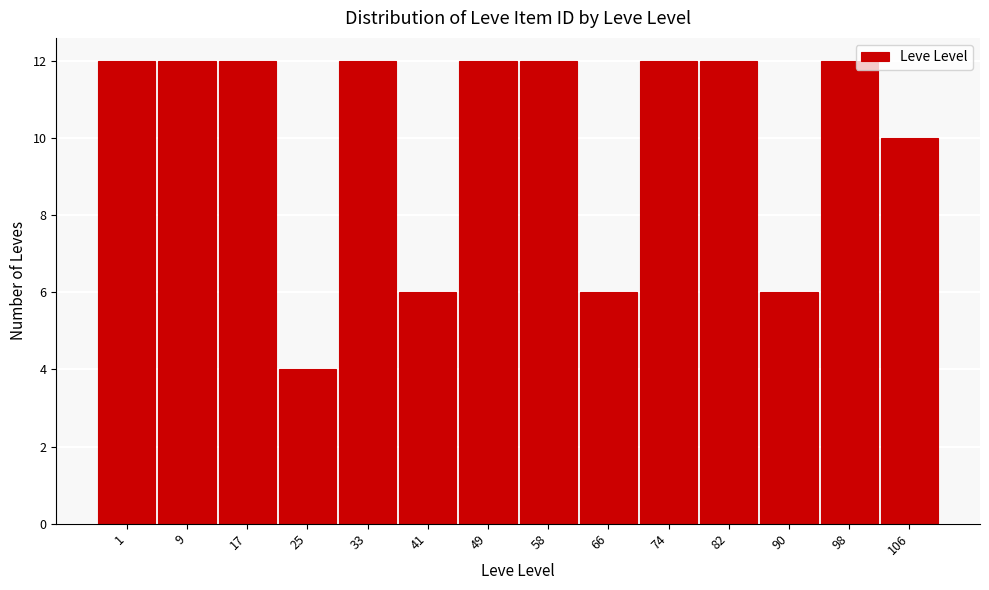

Reading right to left, transcribe all the data shown in this chart.

10	12	6	12	12	6	12	12	6	12	4	12	12	12